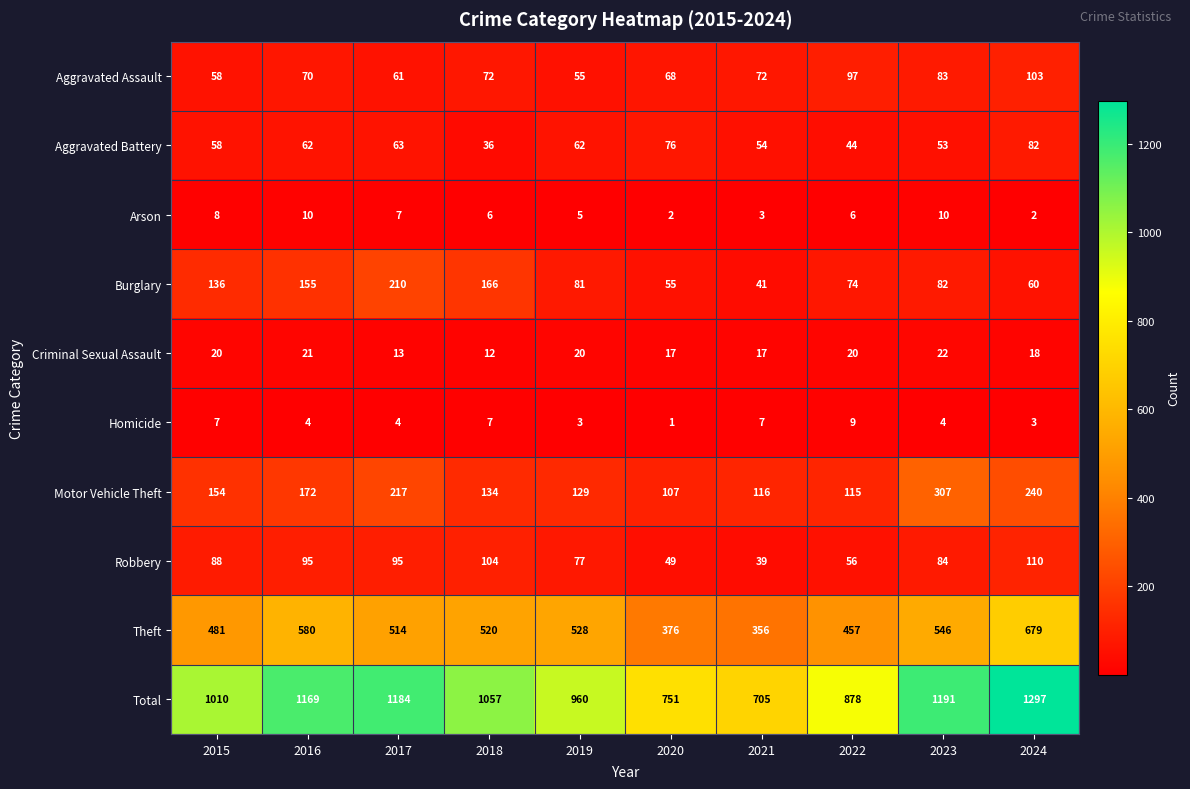

What is the minimum value shown in the chart?

1